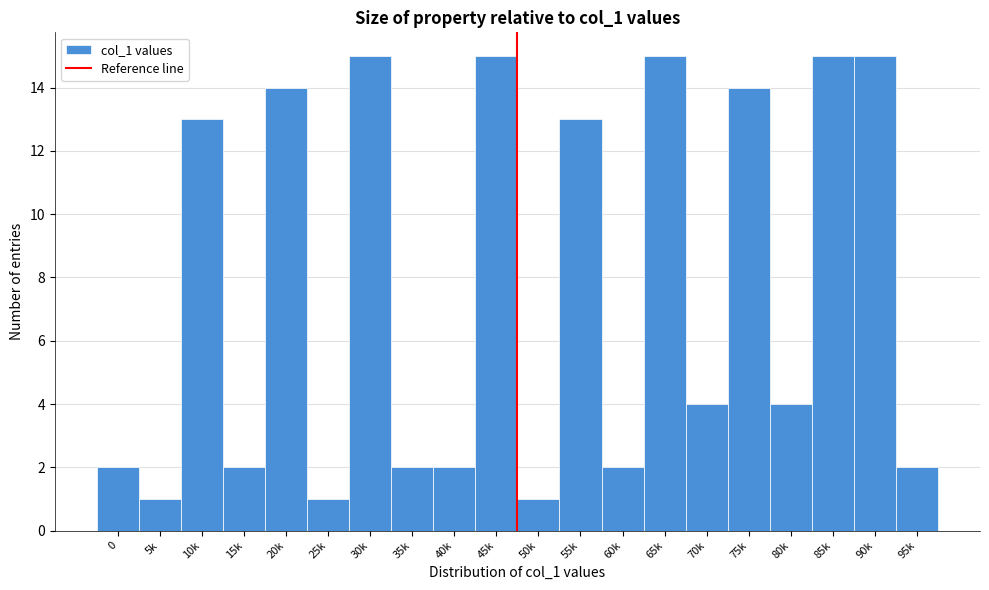

Reading left to right, extract all data points from this chart.

0=2	5k=1	10k=13	15k=2	20k=14	25k=1	30k=15	35k=2	40k=2	45k=15	50k=1	55k=13	60k=2	65k=15	70k=4	75k=14	80k=4	85k=15	90k=15	95k=2